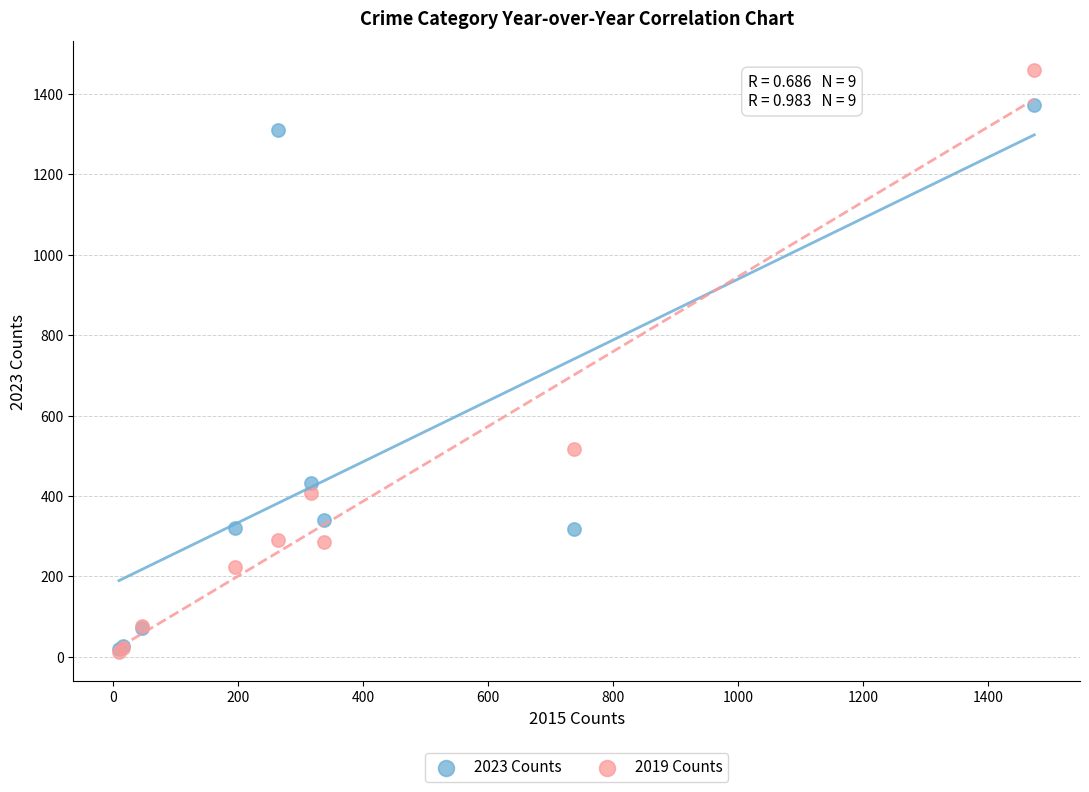

Which series reaches the maximum Y coordinate?

2019 Counts